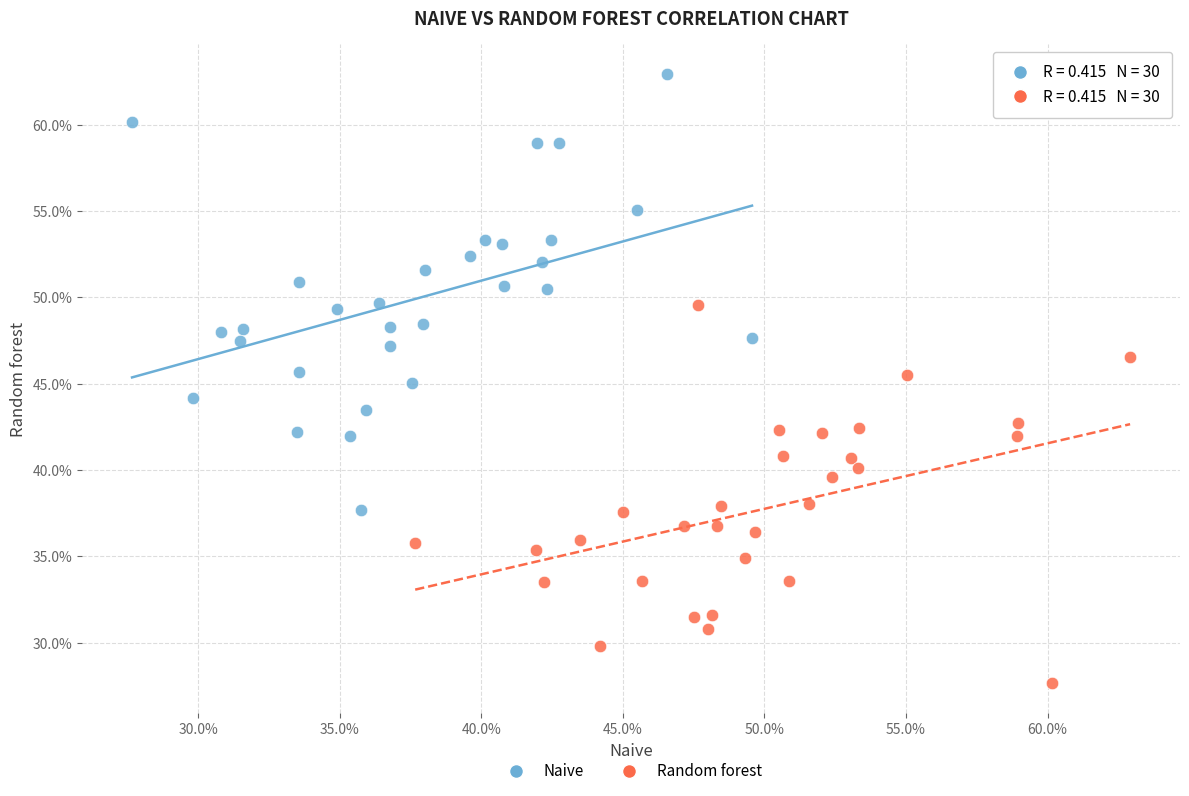

Which series reaches the minimum Y coordinate?

Random forest